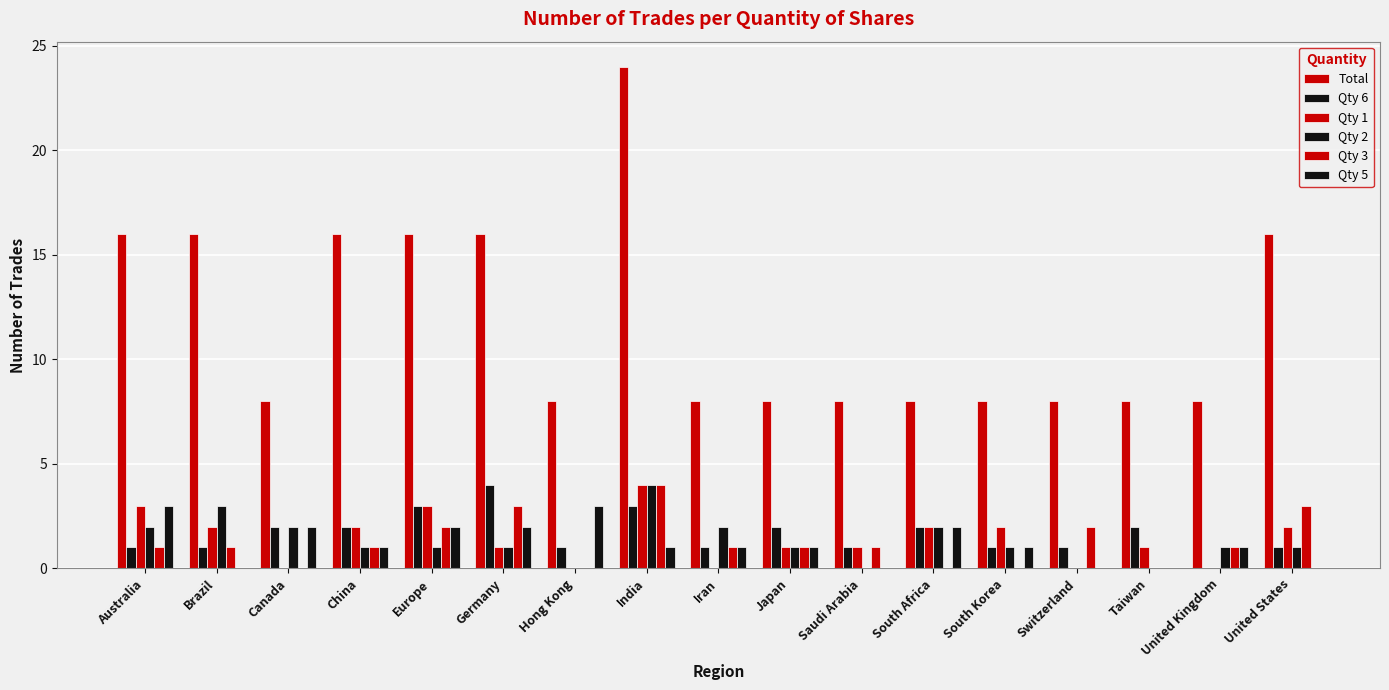

How many groups of bars are there?

17